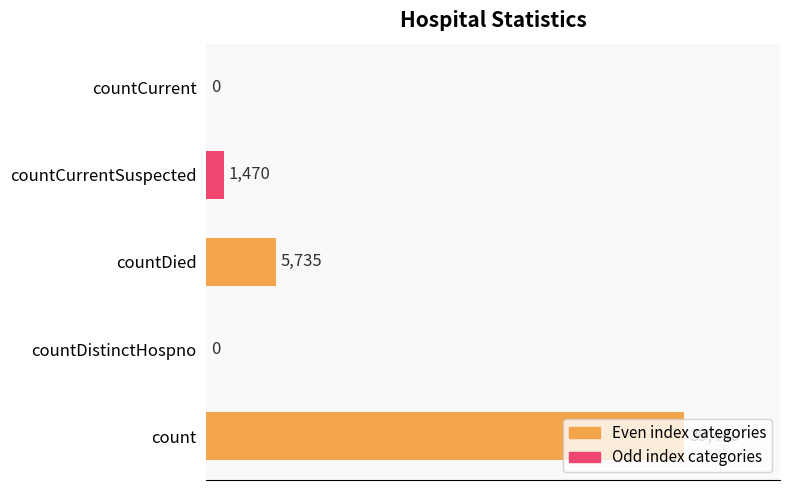

How many values are above zero?

3